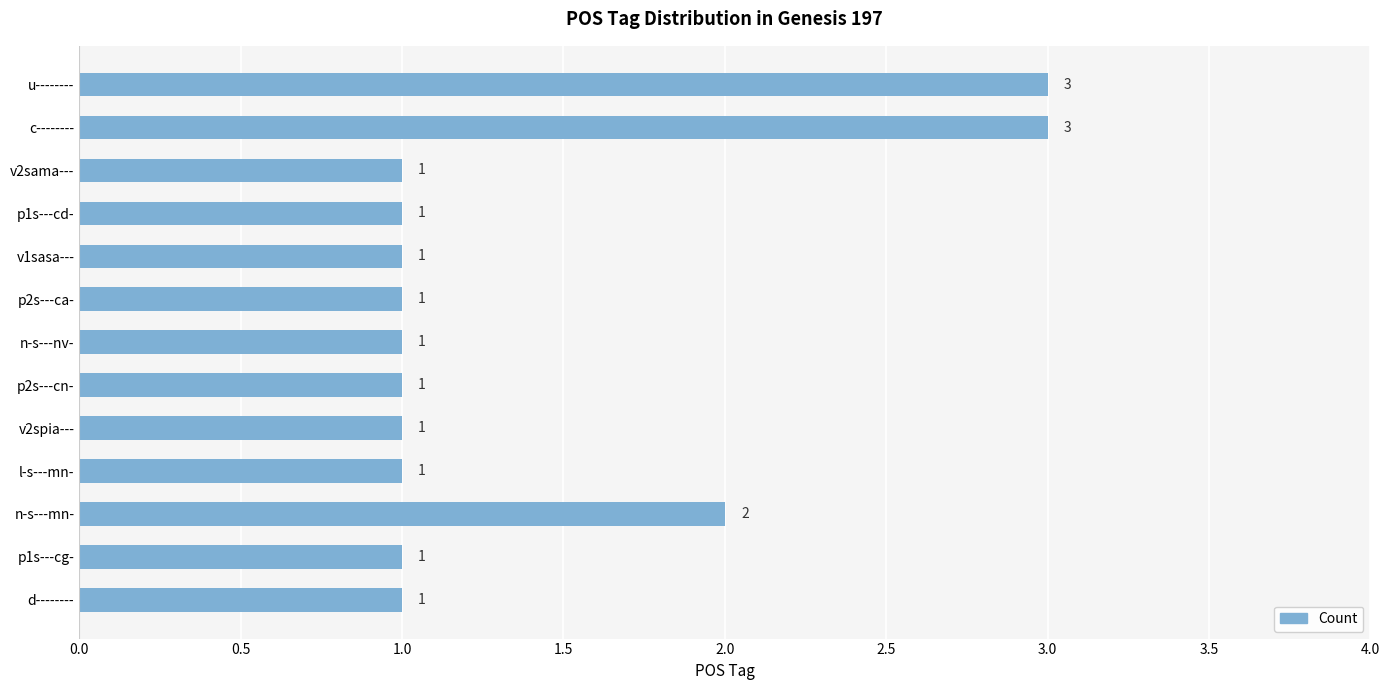

How many categories are shown in the chart?

13